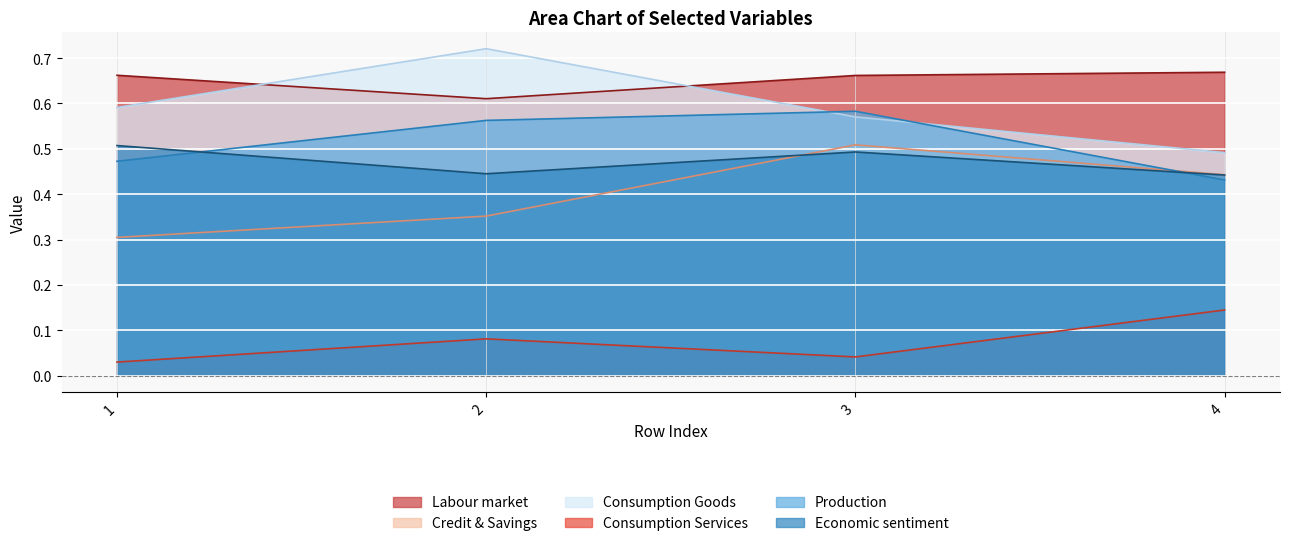

Read the Credit & Savings value at 1.

0.3